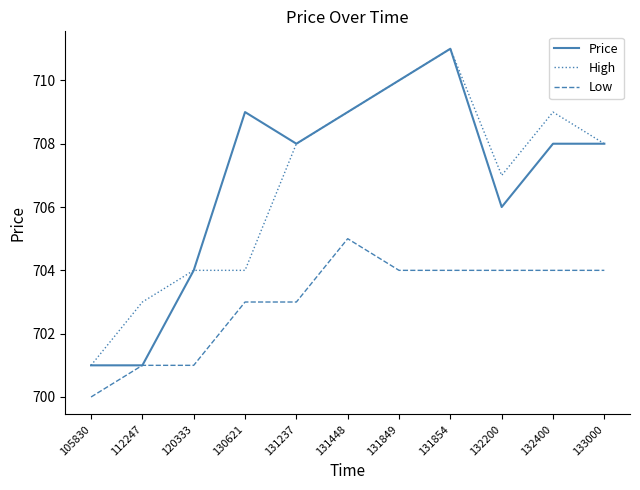

True or false: High and Low cross at least once.

False